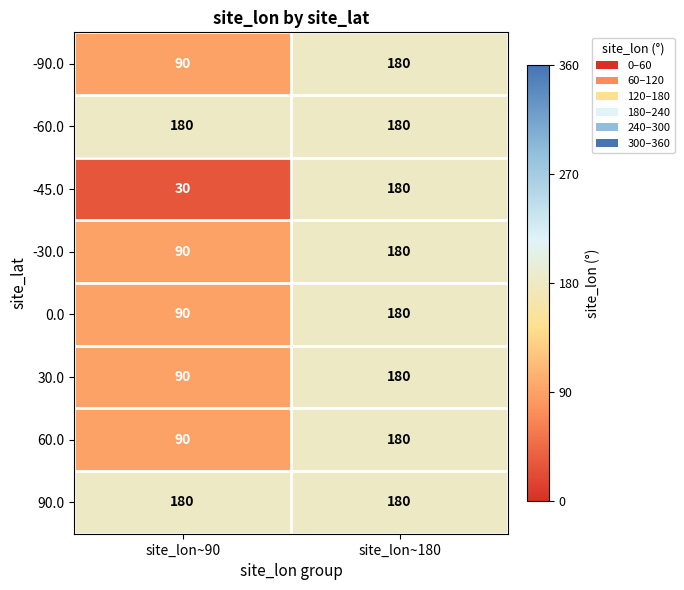

Reading left to right, extract all data points from this chart.

-90.0: site_lon~90=90	site_lon~180=180
-60.0: site_lon~90=180	site_lon~180=180
-45.0: site_lon~90=30	site_lon~180=180
-30.0: site_lon~90=90	site_lon~180=180
0.0: site_lon~90=90	site_lon~180=180
30.0: site_lon~90=90	site_lon~180=180
60.0: site_lon~90=90	site_lon~180=180
90.0: site_lon~90=180	site_lon~180=180